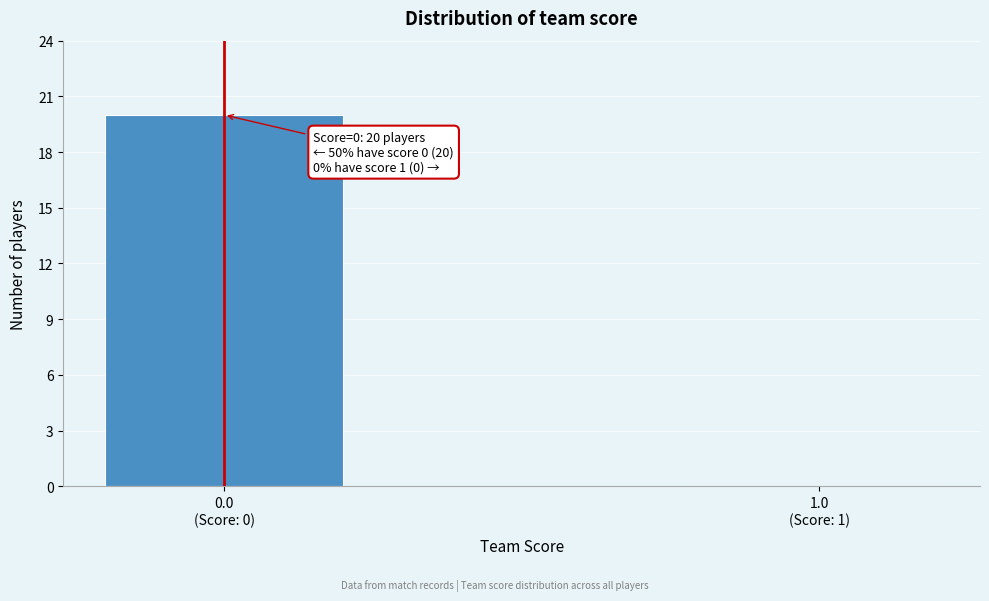

What is the sum of all values?

20